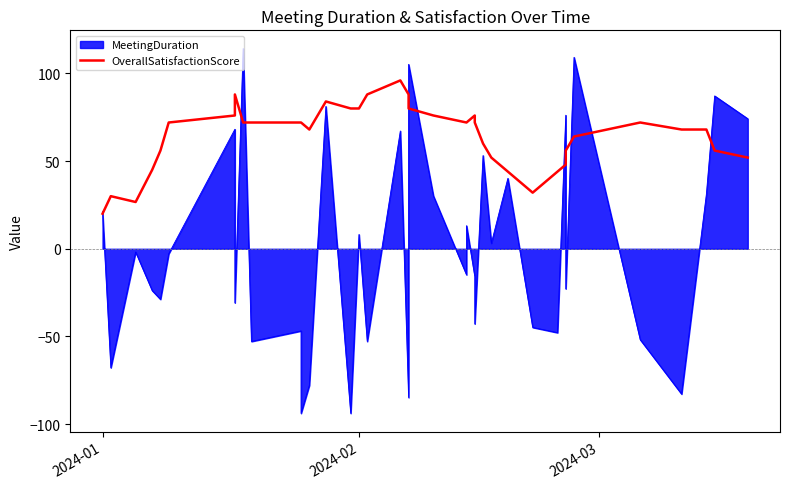

Count the number of values greater than 72.

11